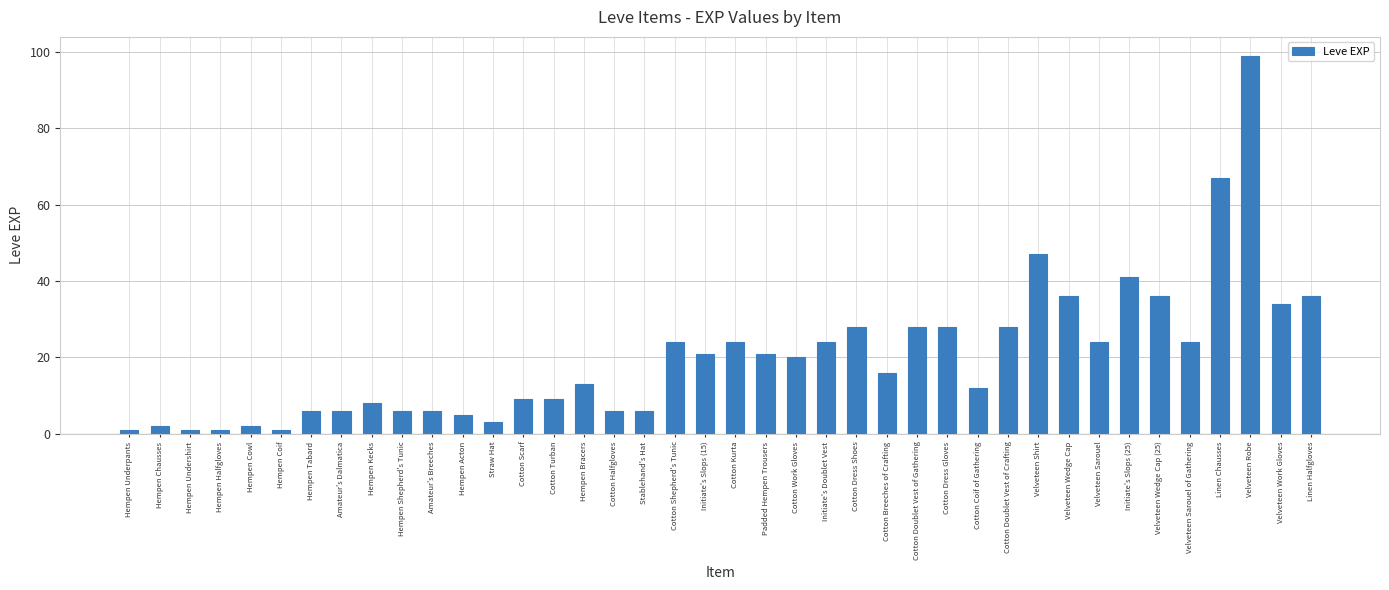

What is the label of the 36th bar from the left?

Velveteen Sarouel of Gathering